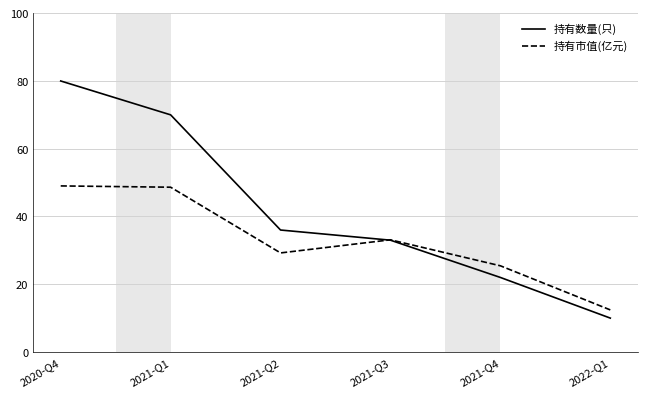

What position from the left is 2021-Q4?

5